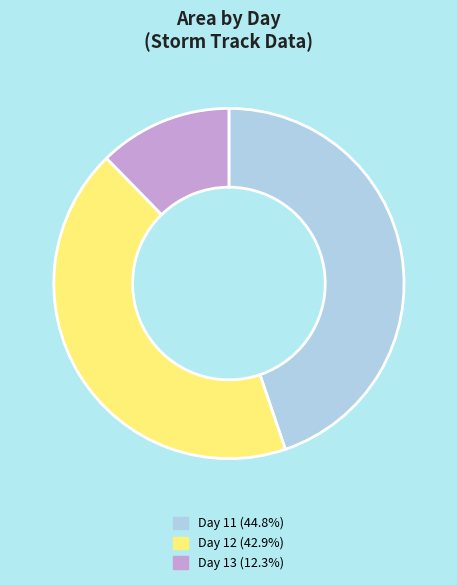

Combined, do Day 11 (44.8%) and Day 13 (12.3%) account for over 50%?

Yes